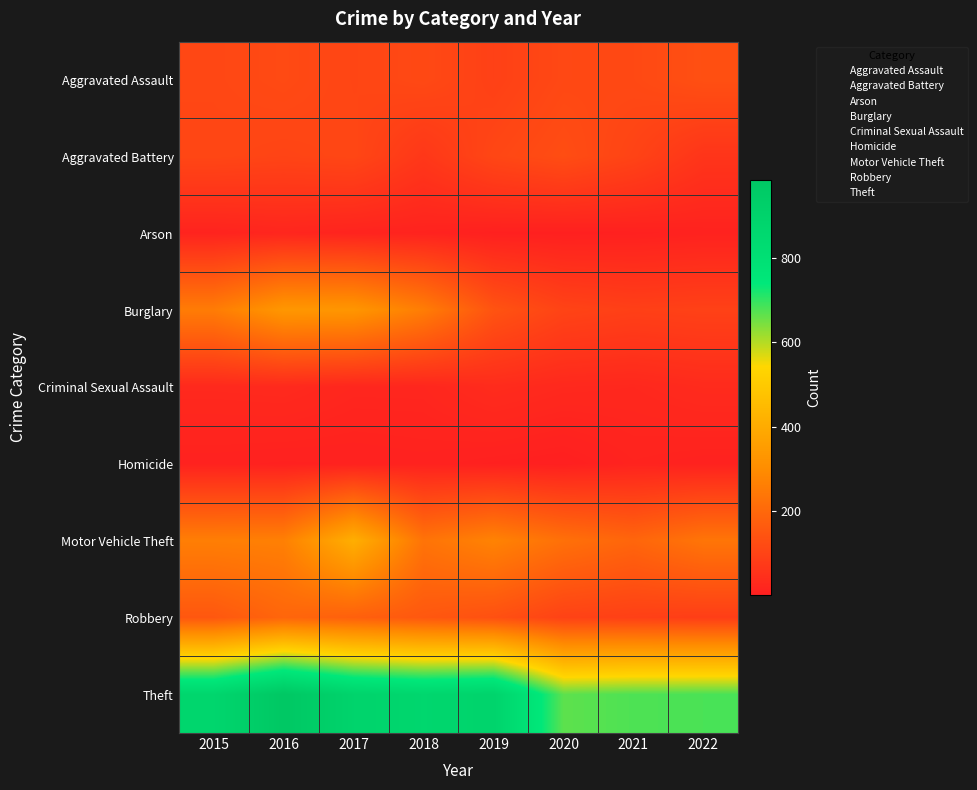

What is the difference between the highest and lowest values at 2017?

892